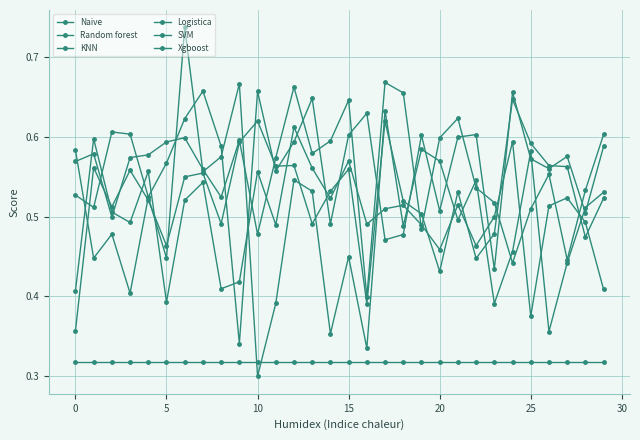

Does the chart have visible grid lines?

Yes